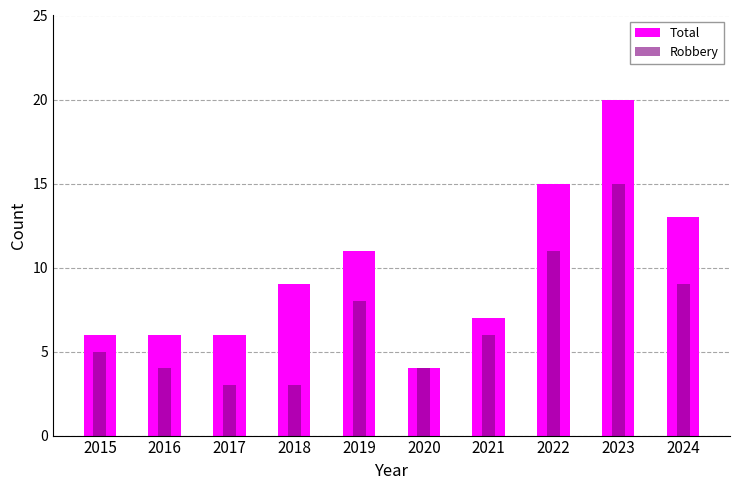

At 2022, list the series in order from smallest to largest.

Robbery, Total